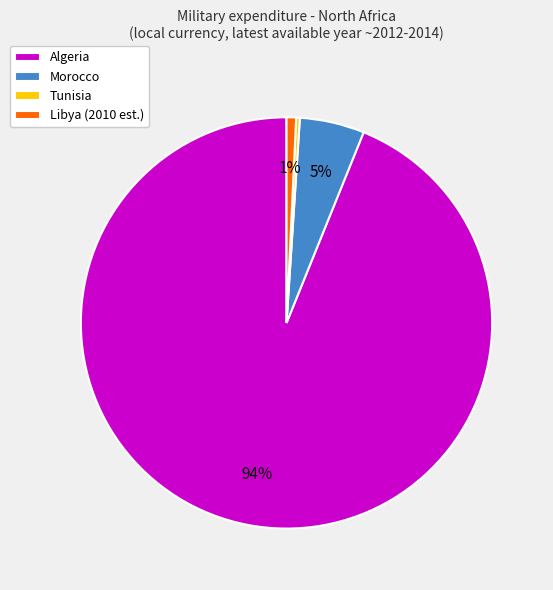

Is it true that Morocco is 15% of the pie?

False